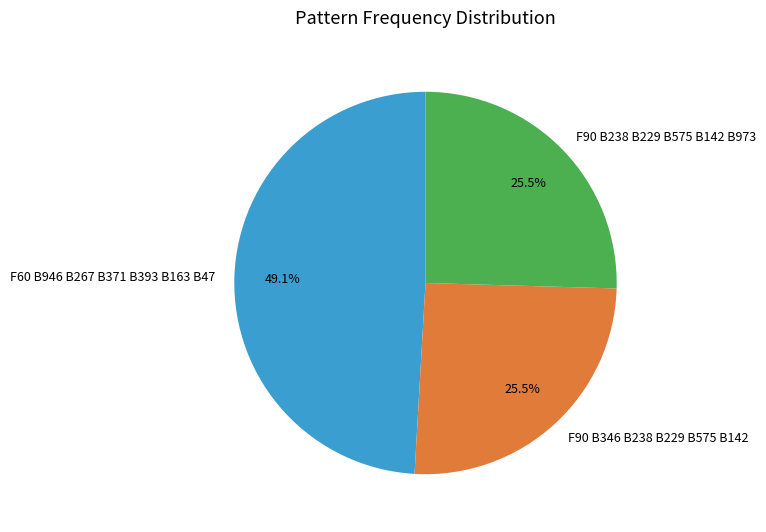

To the nearest percent, what is the difference between the F60 B946 B267 B371 B393 B163 B47 and F90 B238 B229 B575 B142 B973 slice percentages?

24%